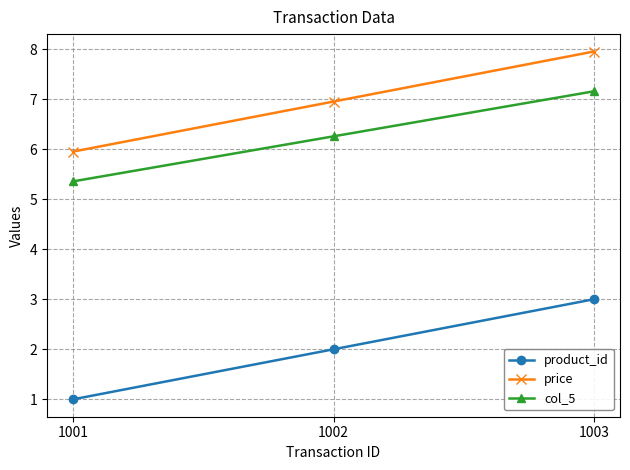

Reading left to right, transcribe all the data shown in this chart.

product_id: 1.0	2.0	3.0
price: 6.0	7.0	8.0
col_5: 5.4	6.3	7.2